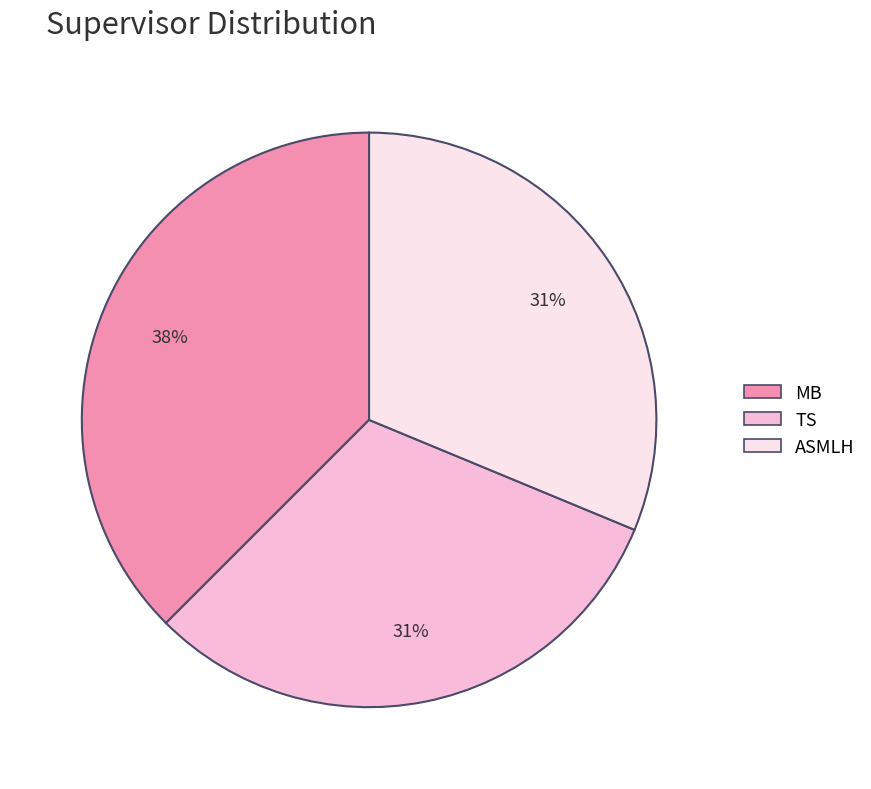

To the nearest percent, what is the average slice percentage?

33%